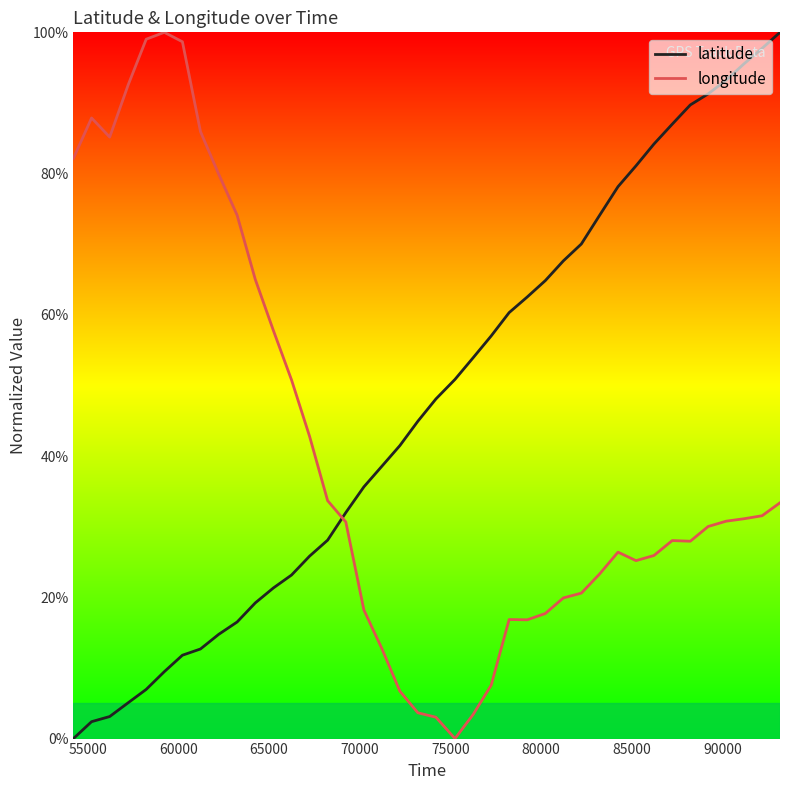

After their last crossing, which series has the higher values: longitude or latitude?

latitude